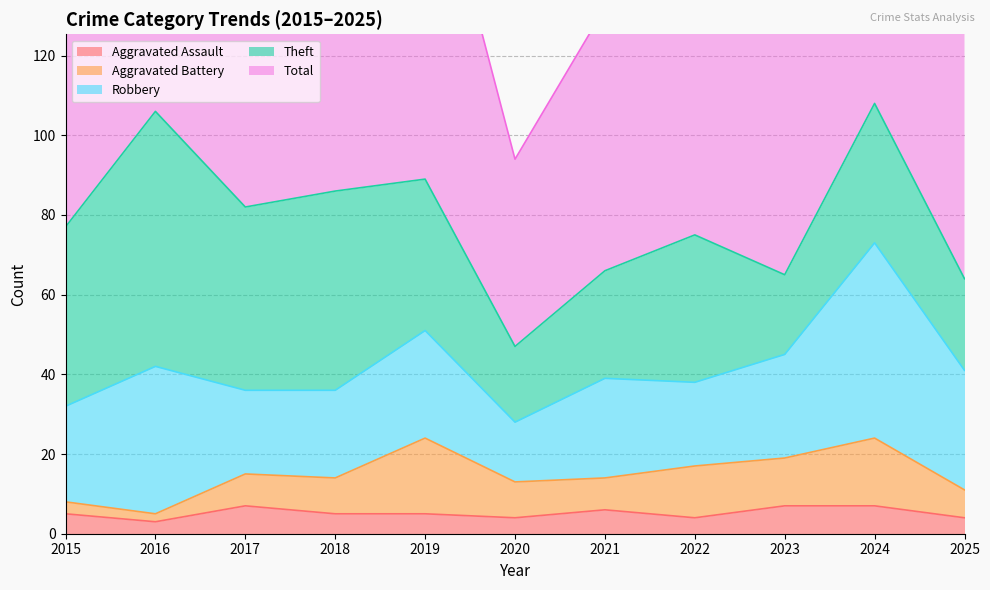

At how many categories does at least one series exceed 49?

10